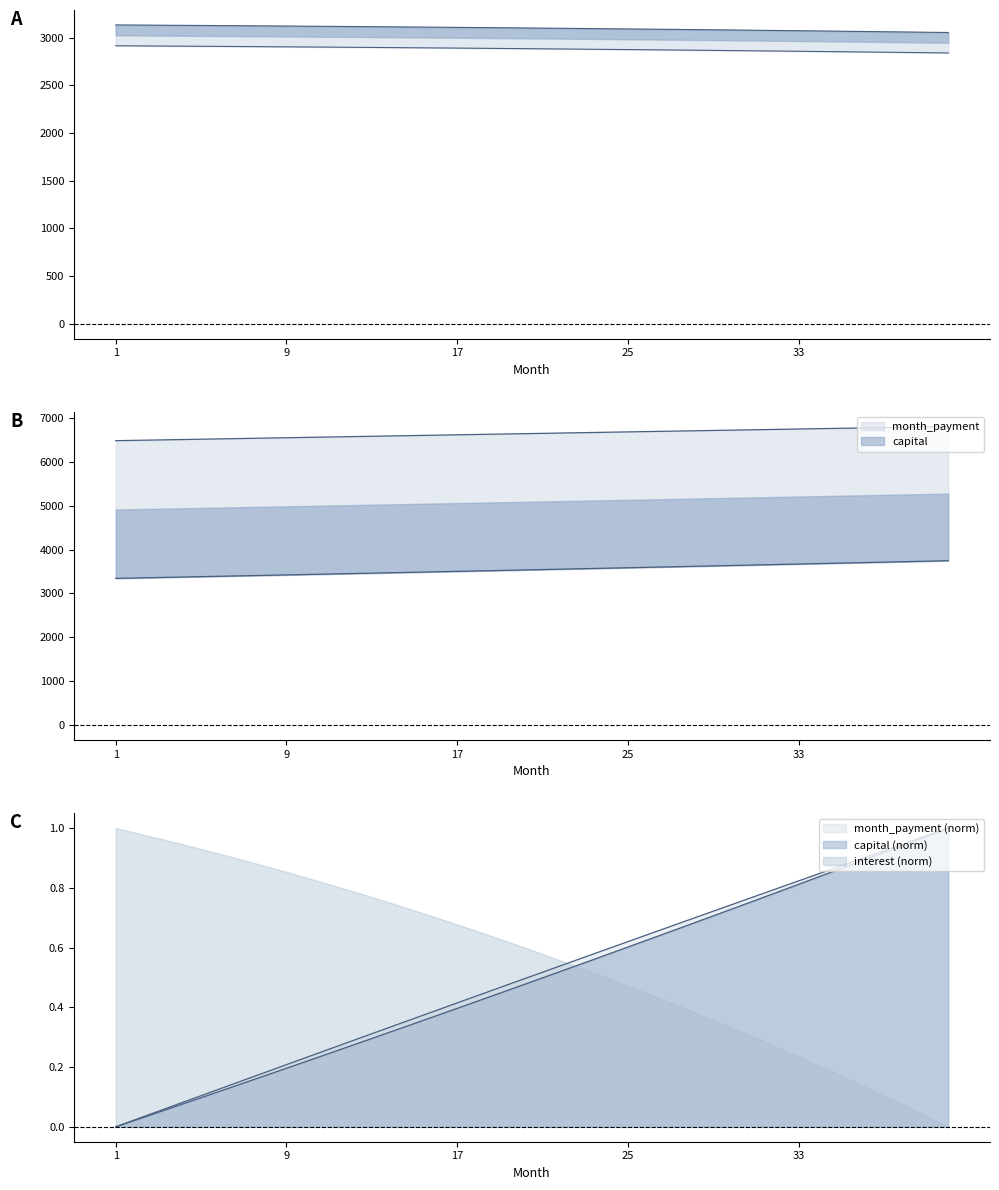

Is it true that cpi equals 2881.6 at 22?

True